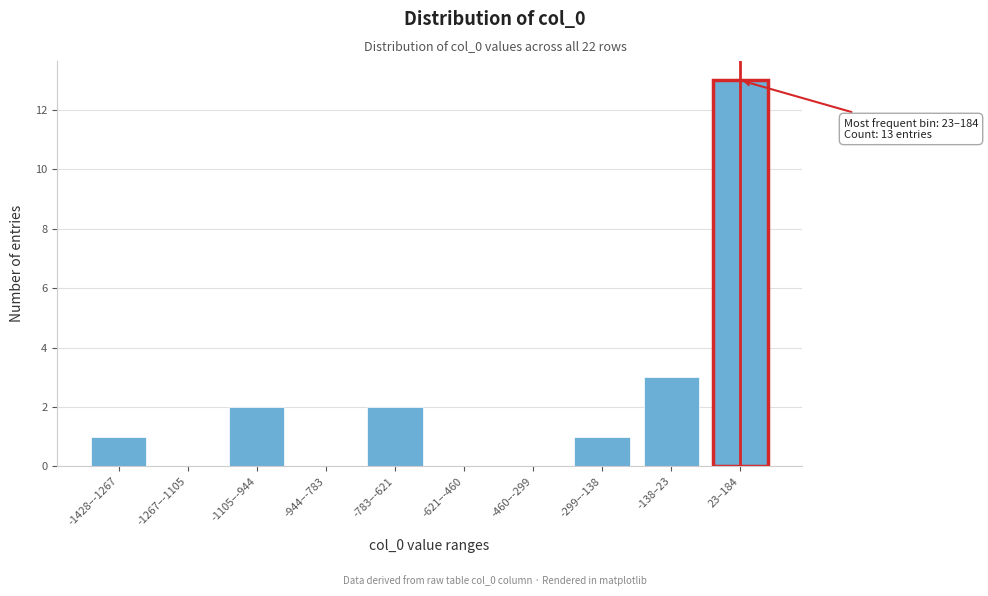

Reading left to right, transcribe all the data shown in this chart.

-1428–-1267=1	-1267–-1105=0	-1105–-944=2	-944–-783=0	-783–-621=2	-621–-460=0	-460–-299=0	-299–-138=1	-138–23=3	23–184=13